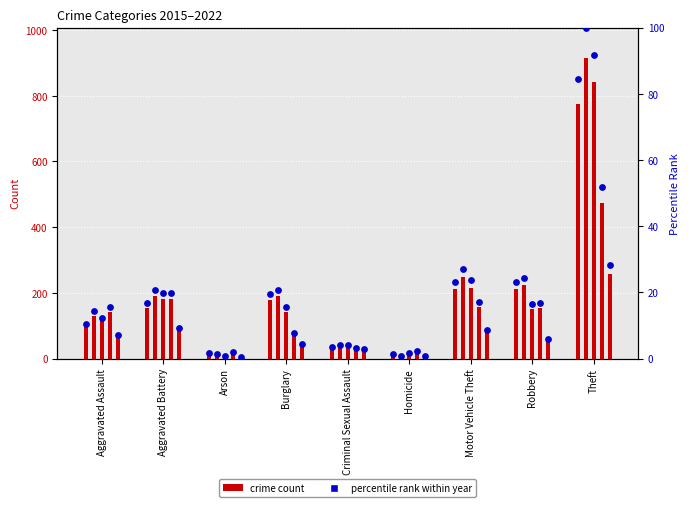

Is the value of 2019 at Burglary greater than the value of 2021 at Arson?

Yes